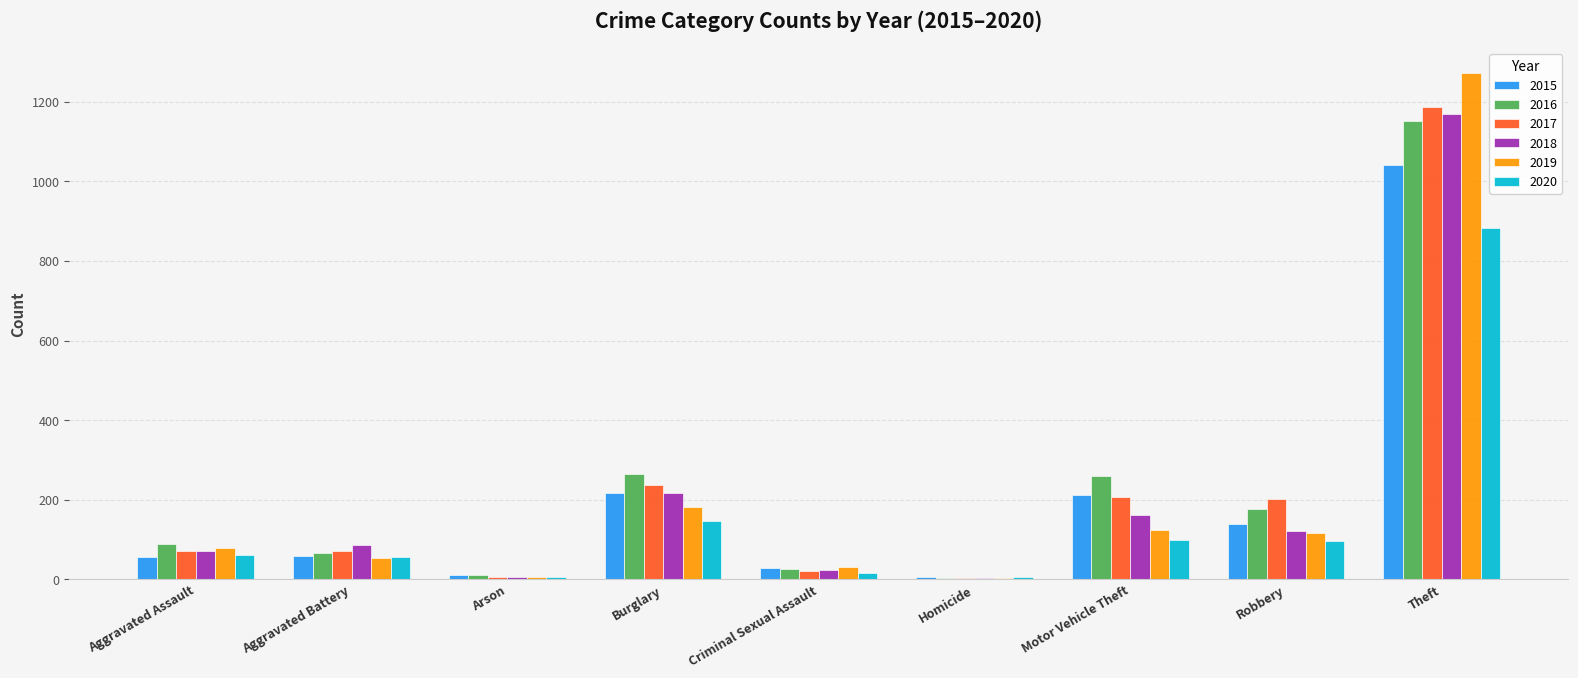

What are all the series names shown in the legend?

2015, 2016, 2017, 2018, 2019, 2020